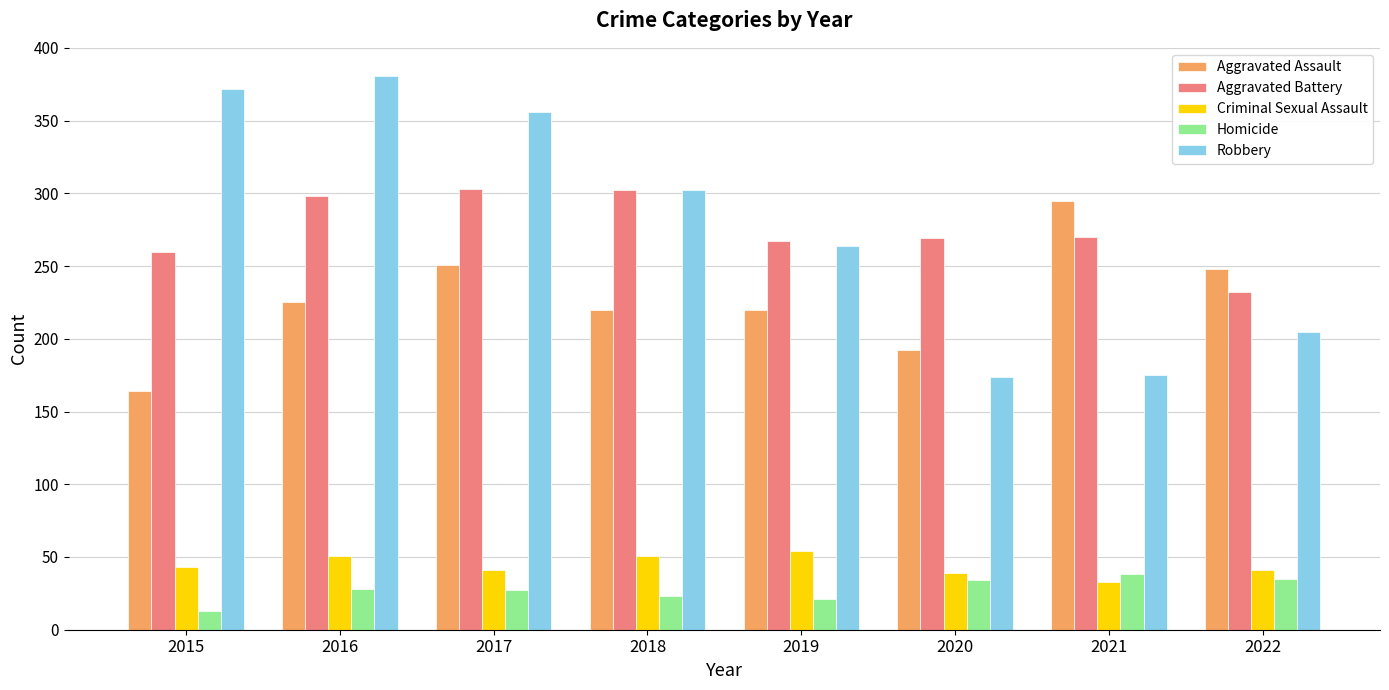

How many data points does each series have?

8